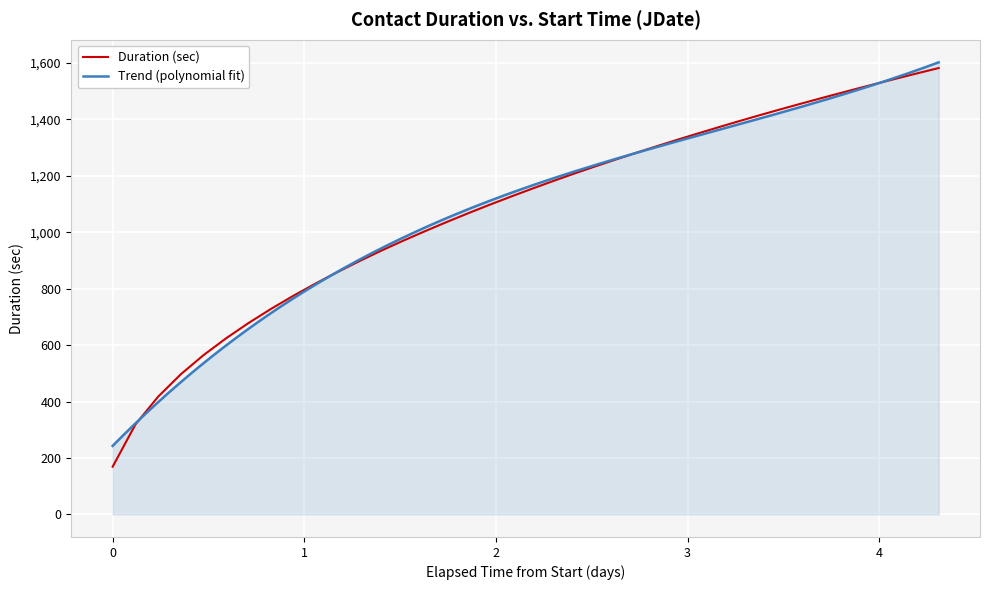

What is the highest value of the Duration (sec) series?

1582.3